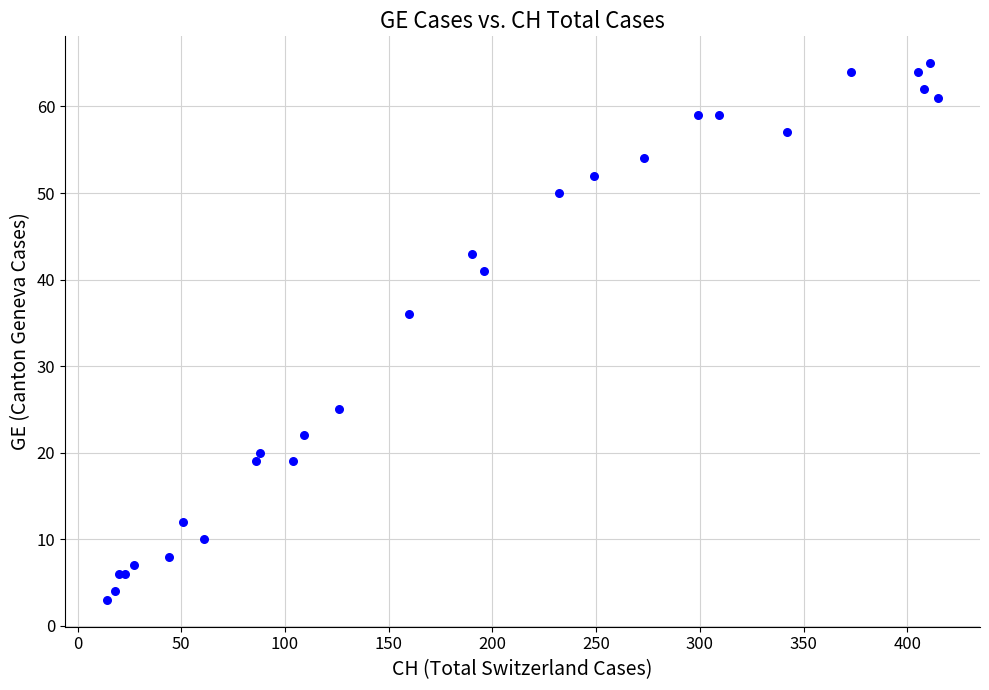

What Y value in the scatter plot is closest to 34?

36